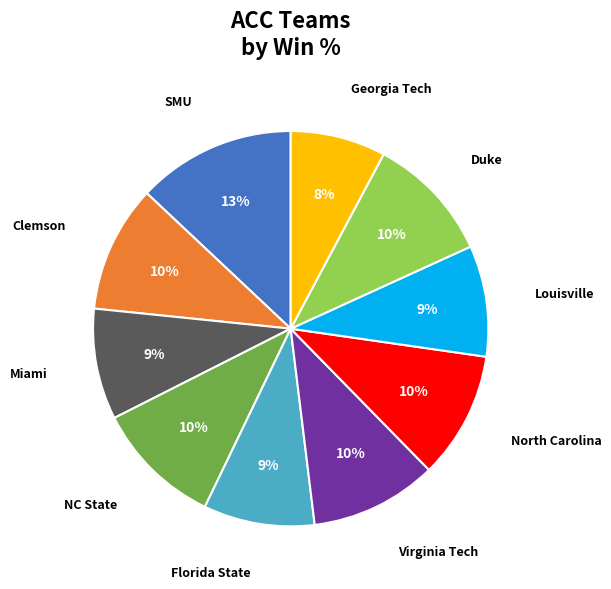

Is it true that Clemson is 10% of the pie?

True